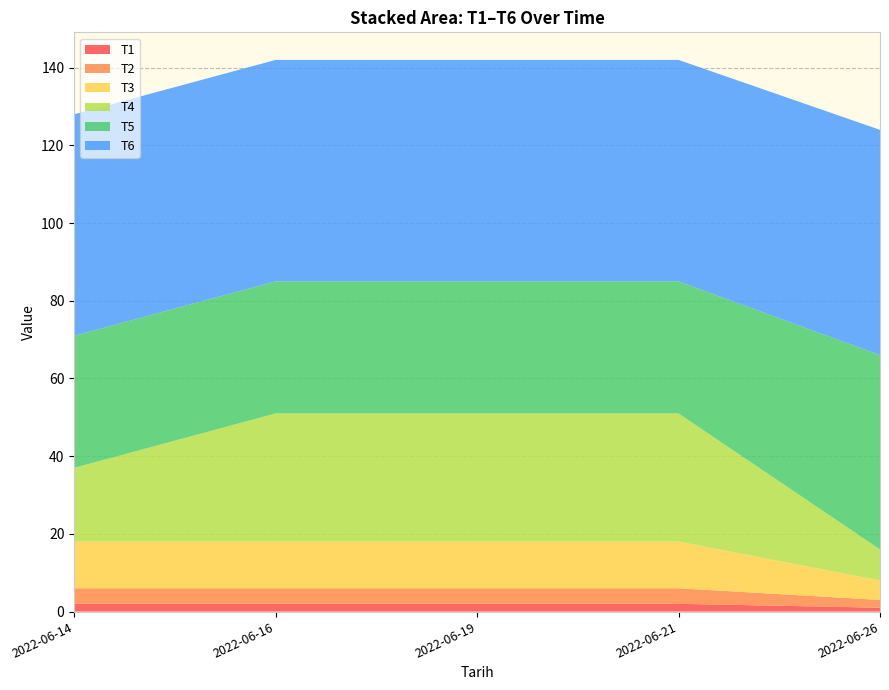

Reading left to right, extract all data points from this chart.

T1: 2022-06-14=2	2022-06-16=2	2022-06-19=2	2022-06-21=2	2022-06-26=1
T2: 2022-06-14=4	2022-06-16=4	2022-06-19=4	2022-06-21=4	2022-06-26=2
T3: 2022-06-14=12	2022-06-16=12	2022-06-19=12	2022-06-21=12	2022-06-26=5
T4: 2022-06-14=19	2022-06-16=33	2022-06-19=33	2022-06-21=33	2022-06-26=8
T5: 2022-06-14=34	2022-06-16=34	2022-06-19=34	2022-06-21=34	2022-06-26=50
T6: 2022-06-14=57	2022-06-16=57	2022-06-19=57	2022-06-21=57	2022-06-26=58